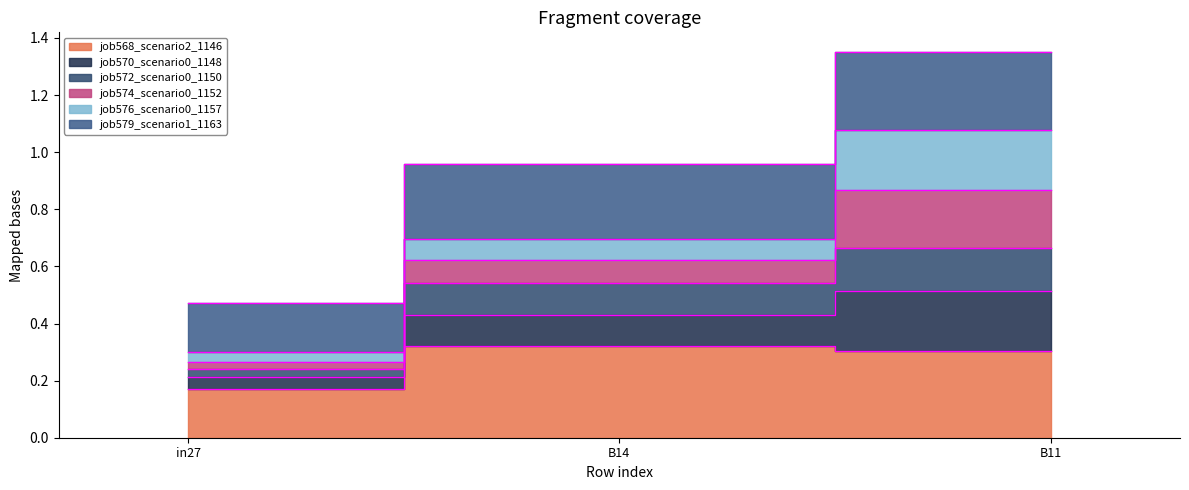

What is the difference between the second highest and minimum values in the job568_scenario2_1146 series?

0.1